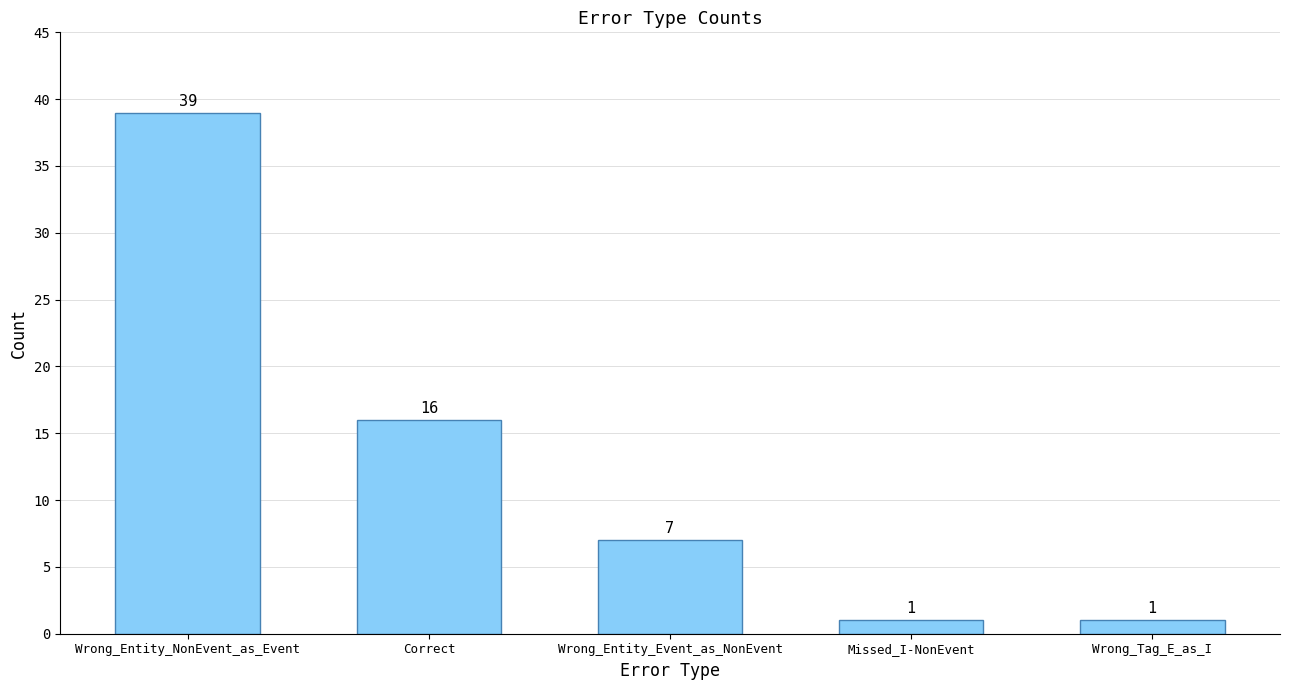

What is the difference between the maximum and minimum values?

38